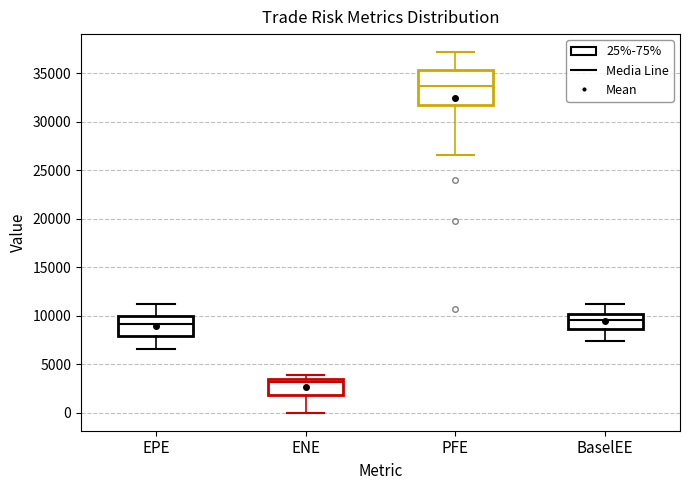

Reading left to right, read every box against the y-axis: the position of its median line, the range the box covers, and the ends of its whiskers. The values are not printed on the chart, so give them approximately, as read against the axis.

EPE: median 9000, box 8000 to 10000, whiskers 6500 to 11000
ENE: median 3000, box 2000 to 3500, whiskers 0 to 4000
PFE: median 33500, box 31500 to 35500, whiskers 26500 to 37000
BaselEE: median 9500, box 8500 to 10000, whiskers 7500 to 11000